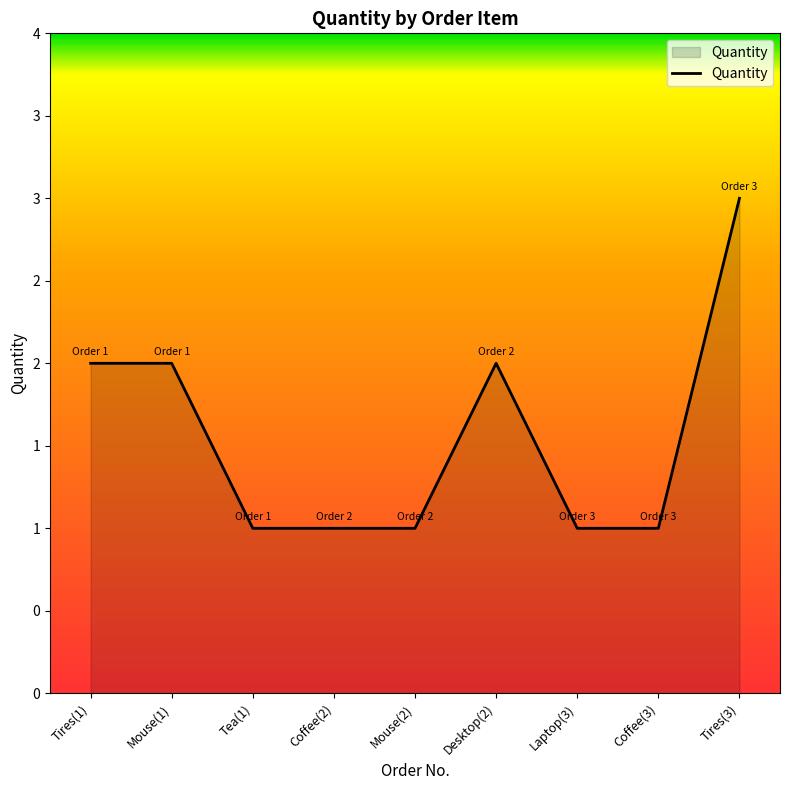

Is this an area chart (filled region under the line)?

Yes